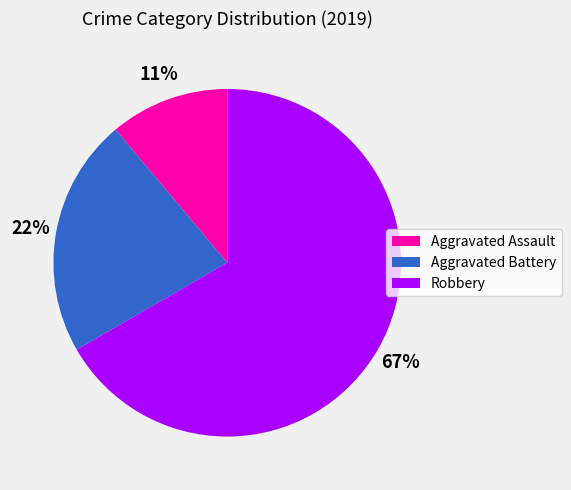

To the nearest percent, what is the difference between the Aggravated Battery and Aggravated Assault slice percentages?

11%